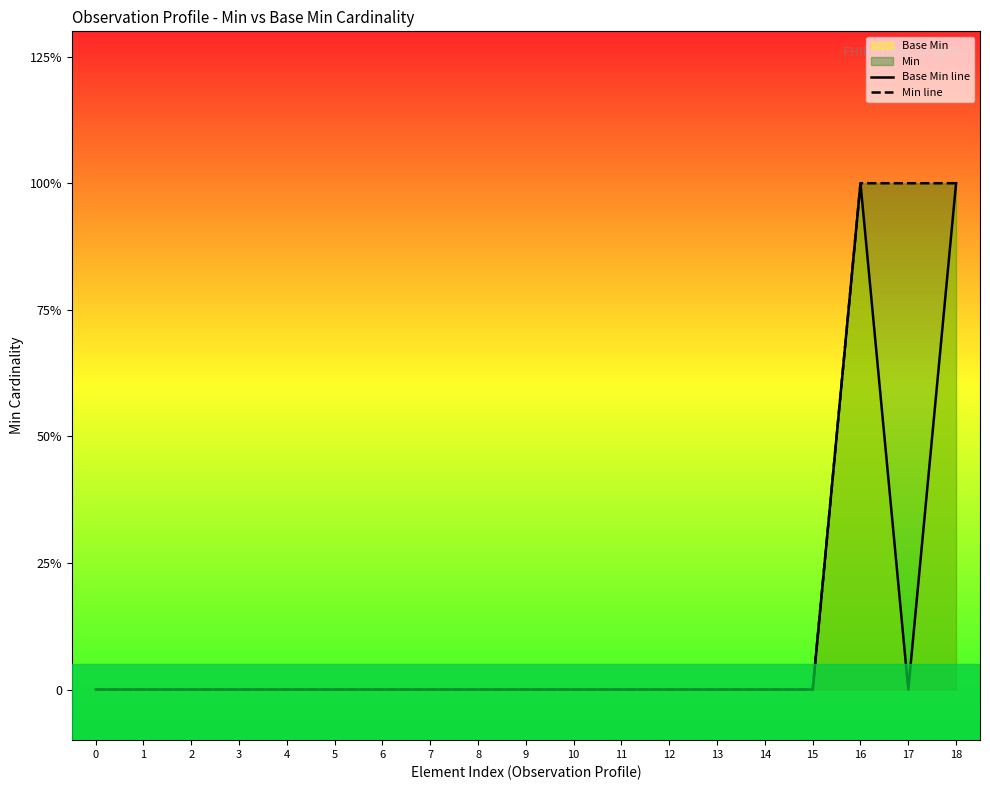

At 4, list the series in order from smallest to largest.

Base Min line, Min line